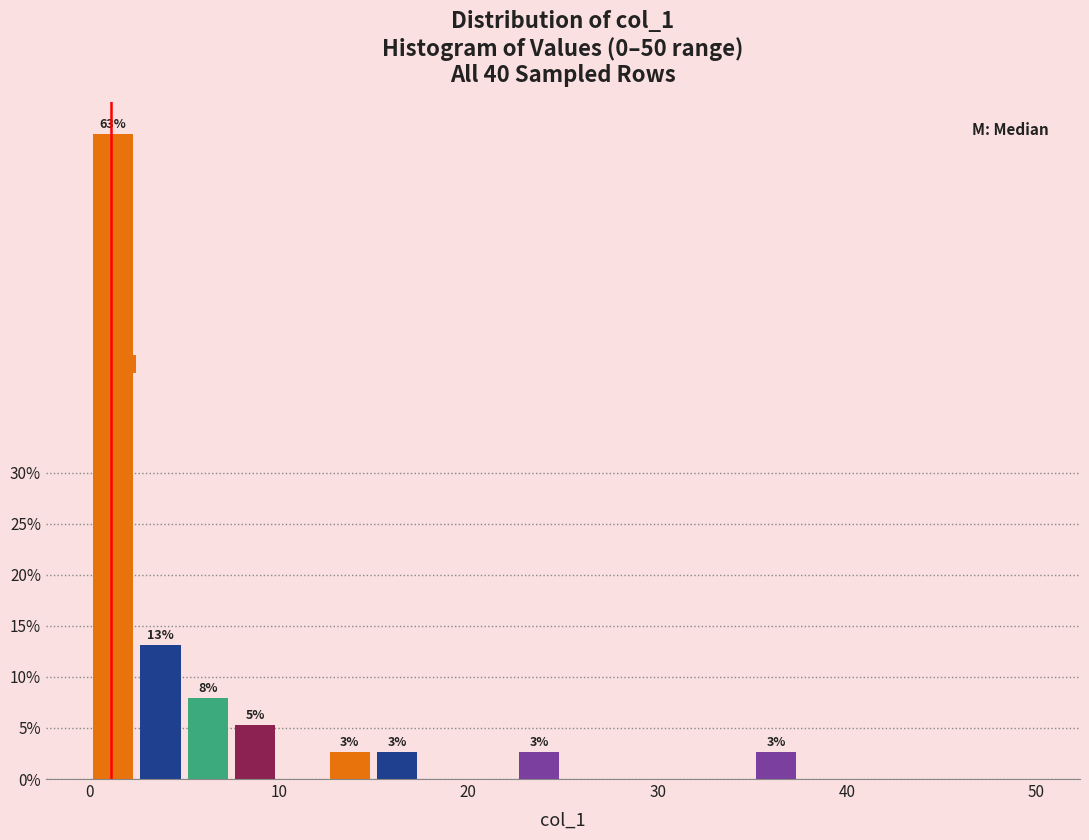

Around what value on the x-axis is the tallest bar? Give the approximate position of its centre, as read against the axis.

1